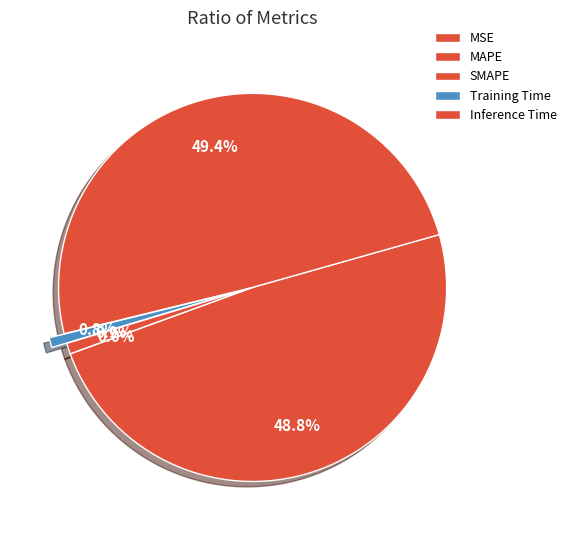

Is it true that Training Time is 1% of the pie?

True